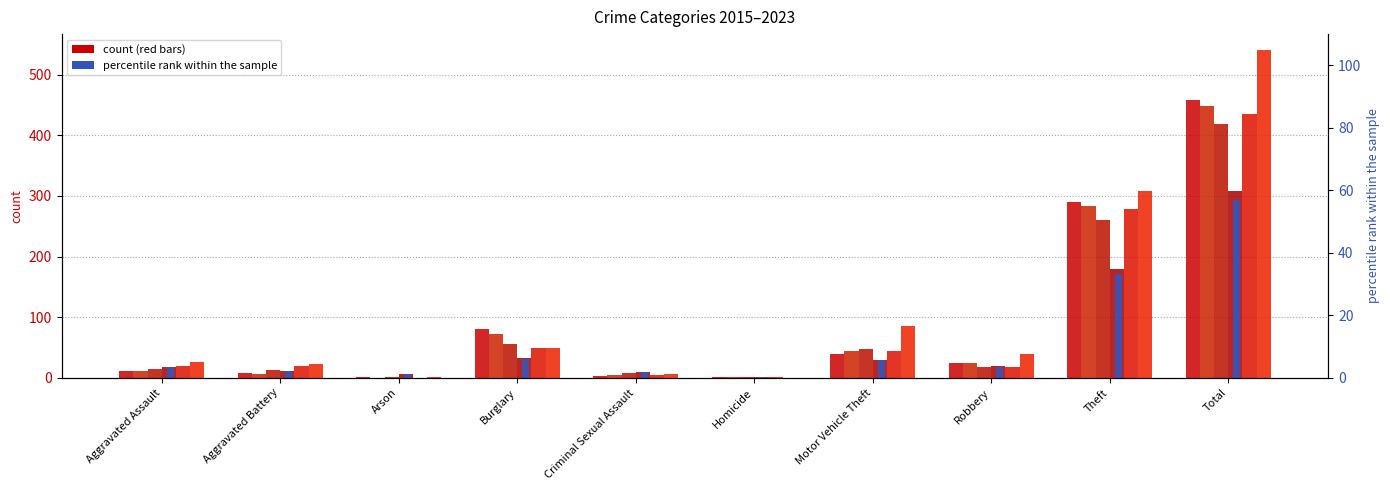

Approximately how many times larger is the value at Burglary compared to Arson?

5.5